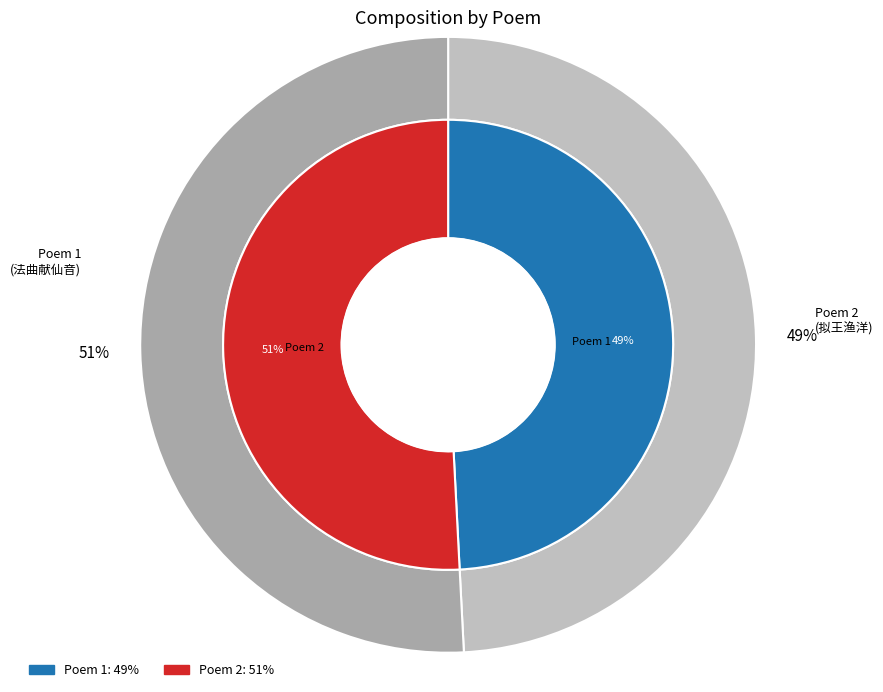

How many slices are in this pie chart?

2